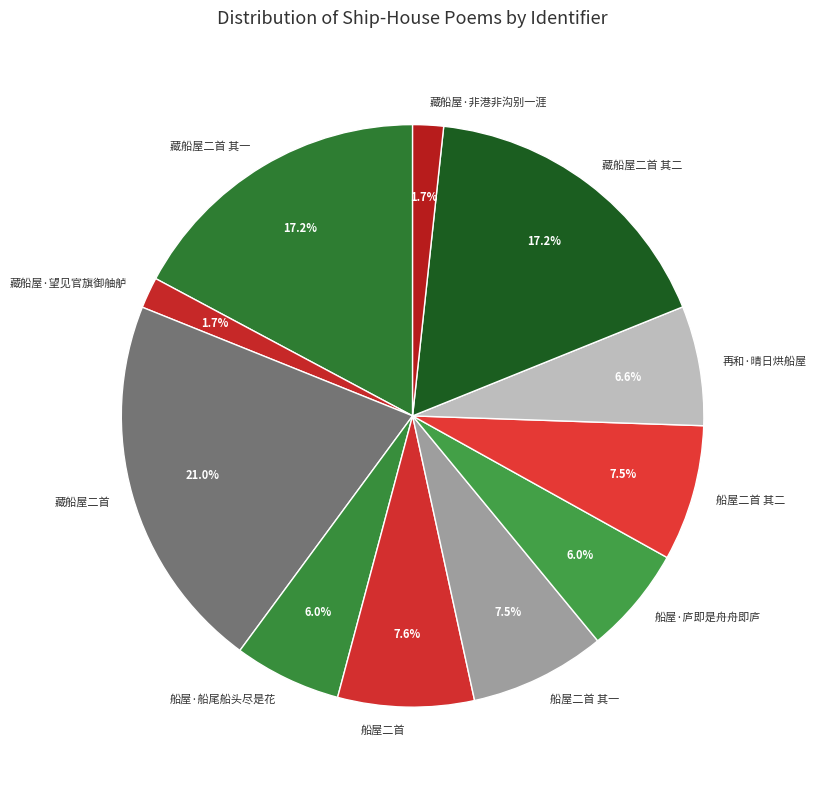

Which category has the biggest portion of the pie?

藏船屋二首